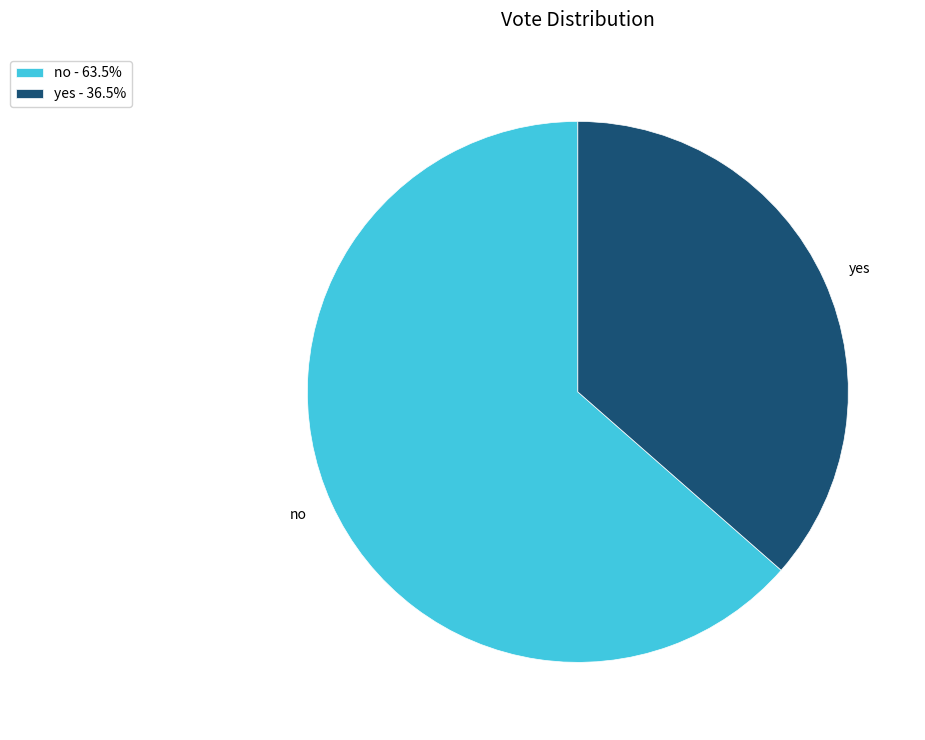

Rank the categories by value from highest to lowest.

no, yes